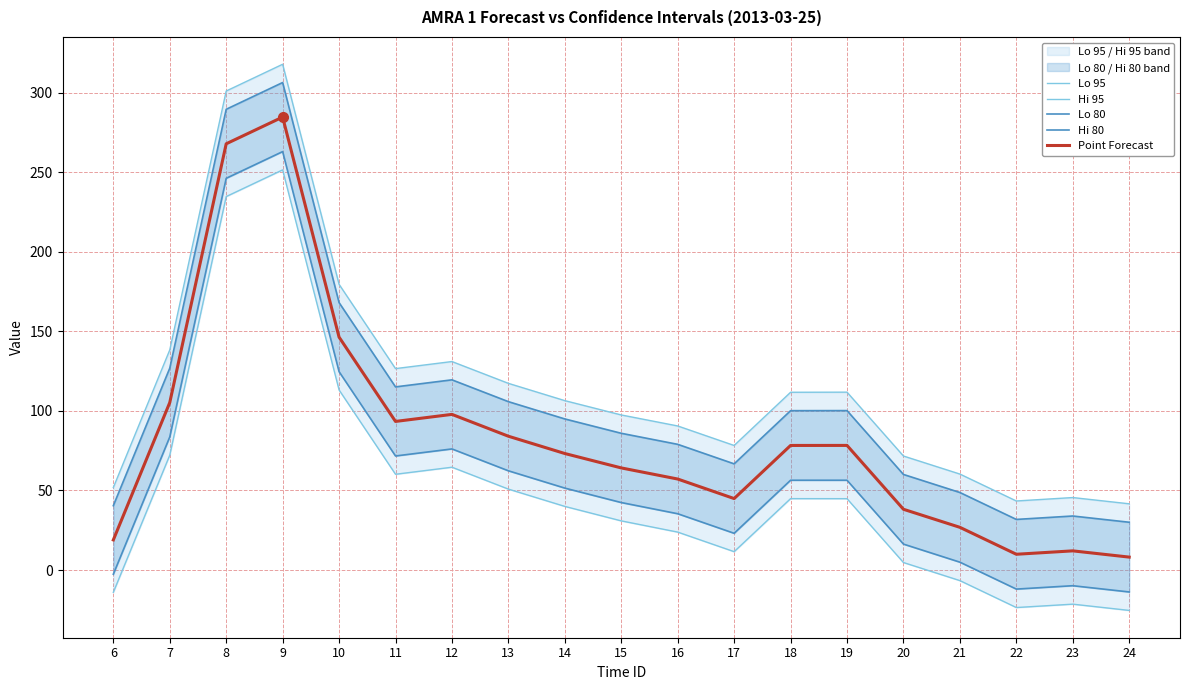

True or false: Hi 80 and Hi 95 intersect in this chart.

False